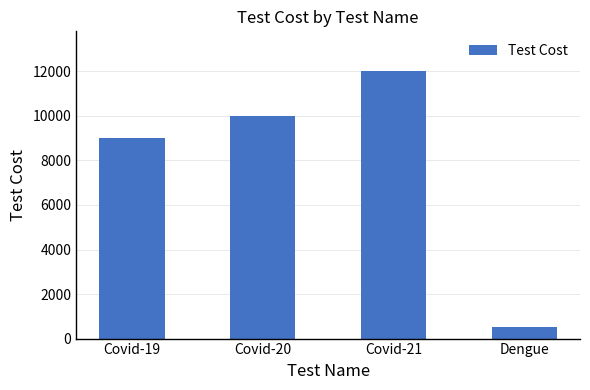

How many values are below 10000?

2